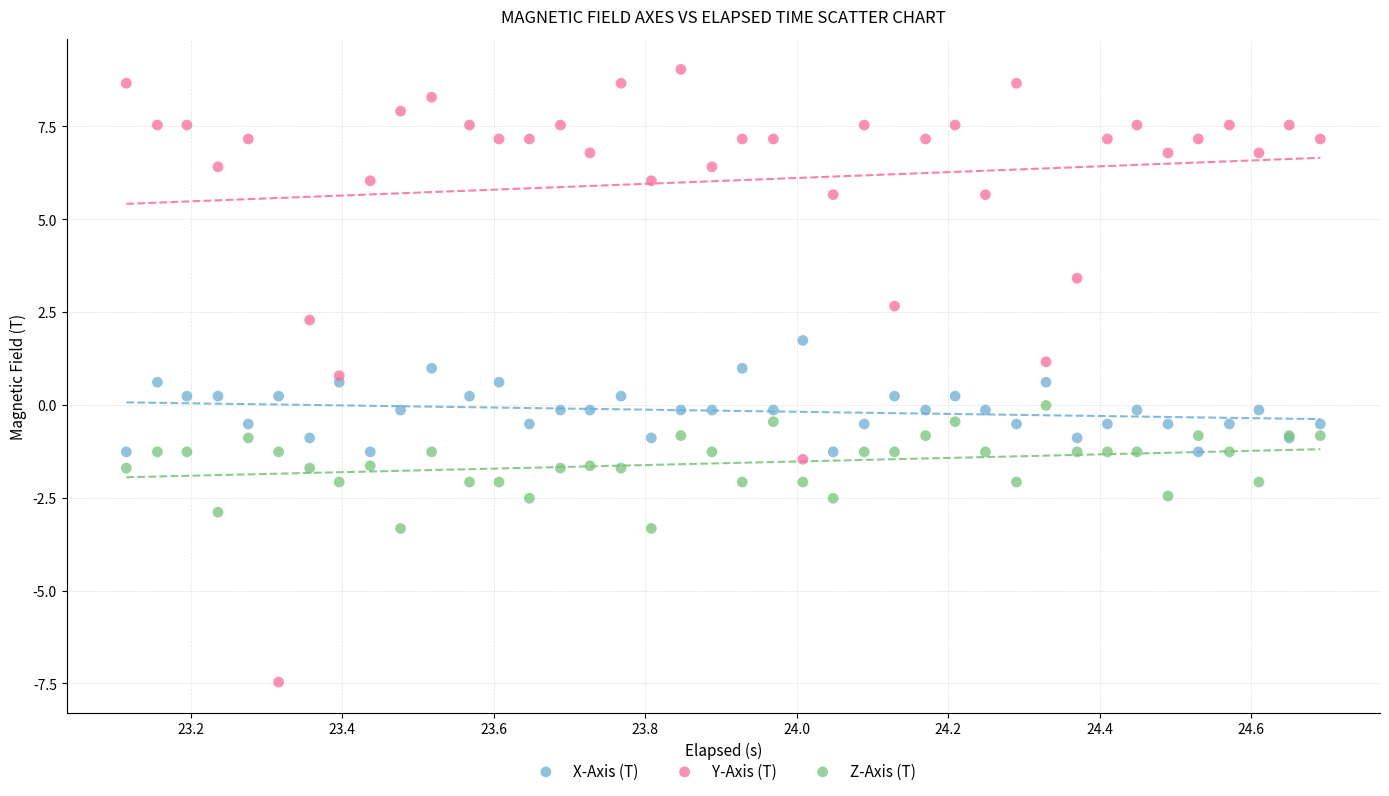

Which series has the widest spread of Y values?

Y-Axis (T)